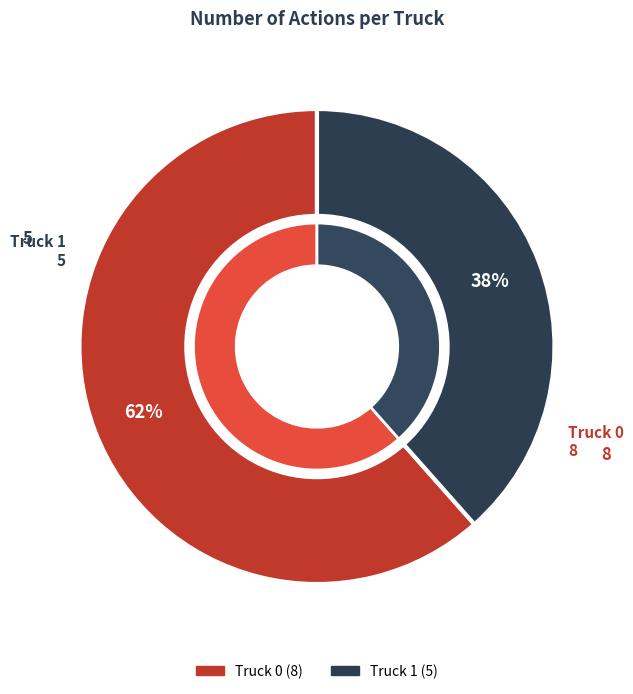

What is the change in value from Truck 0 to Truck 1?

-3